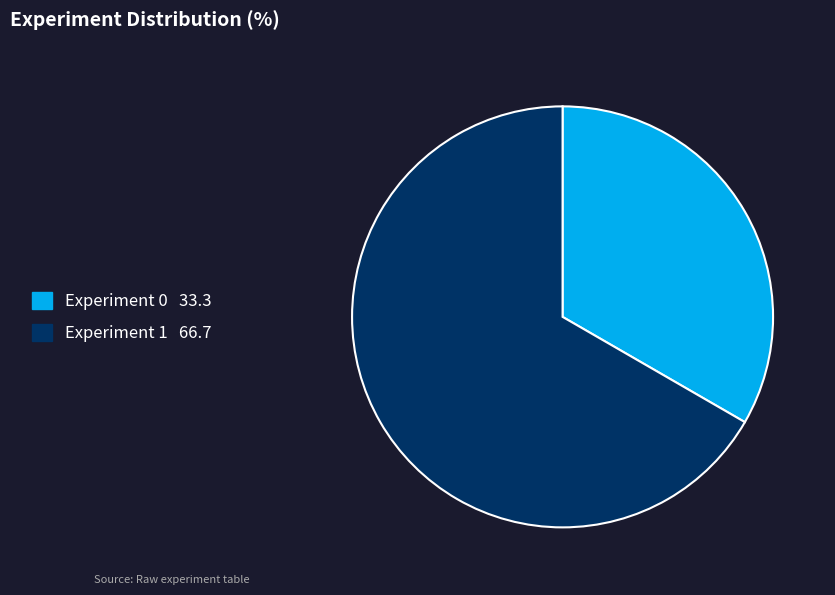

Approximately how many times larger is the value at Experiment 0 compared to Experiment 1?

0.5